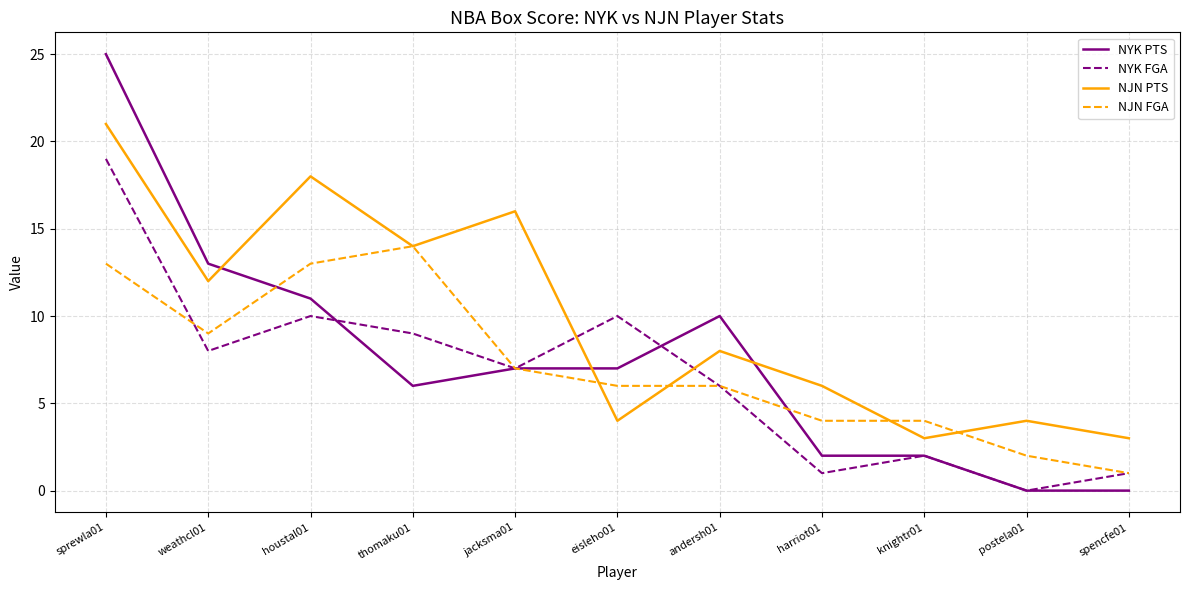

Which series changed the most between sprewla01 and eisleho01?

NYK PTS